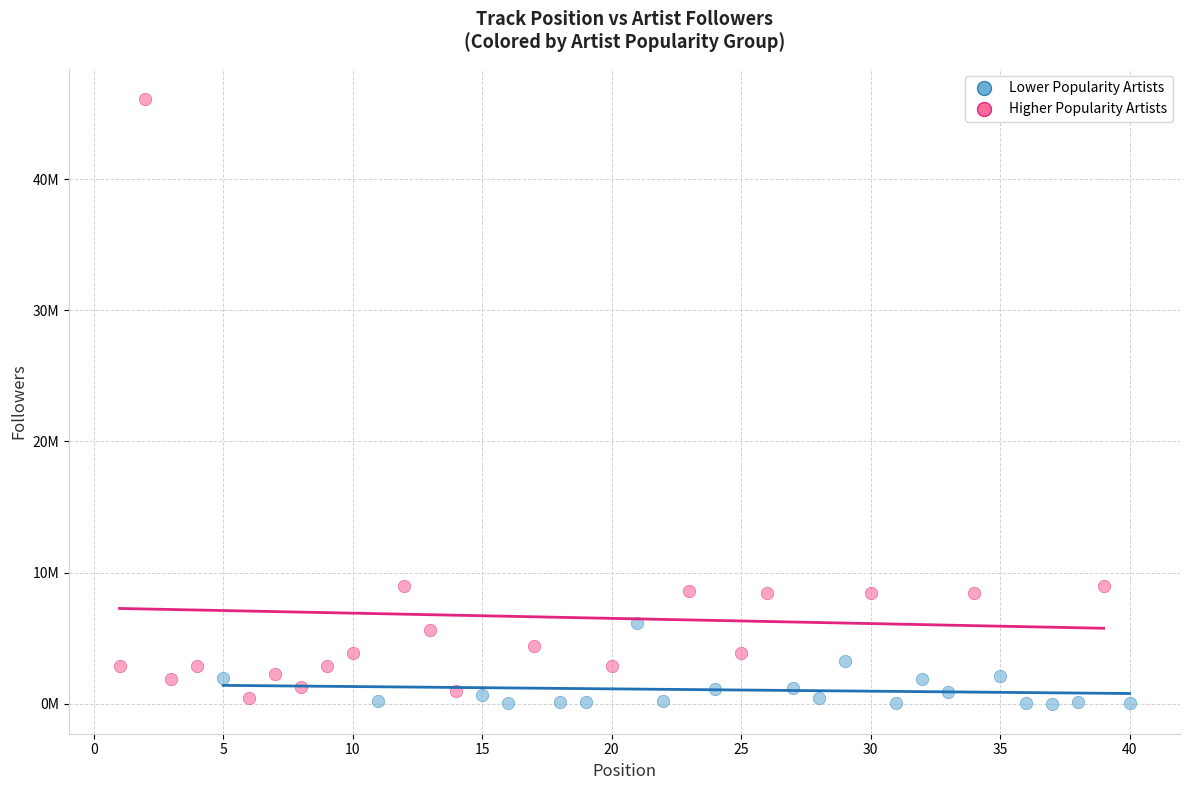

What are all the series names shown in the legend?

Lower Popularity Artists, Higher Popularity Artists